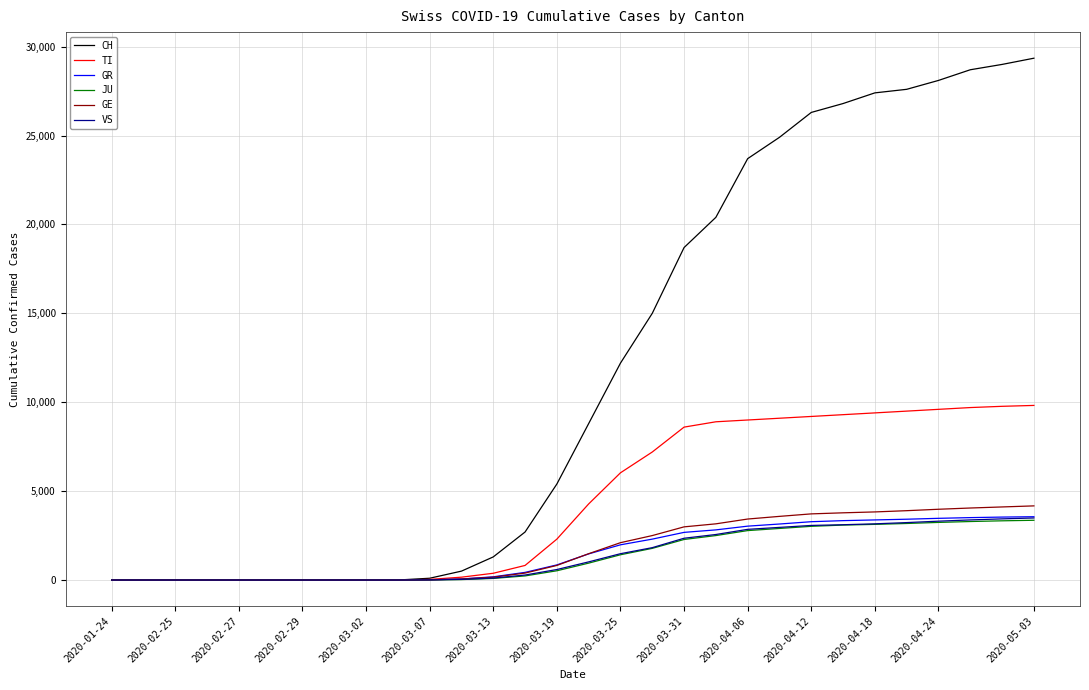

What is the greatest value displayed?

29350